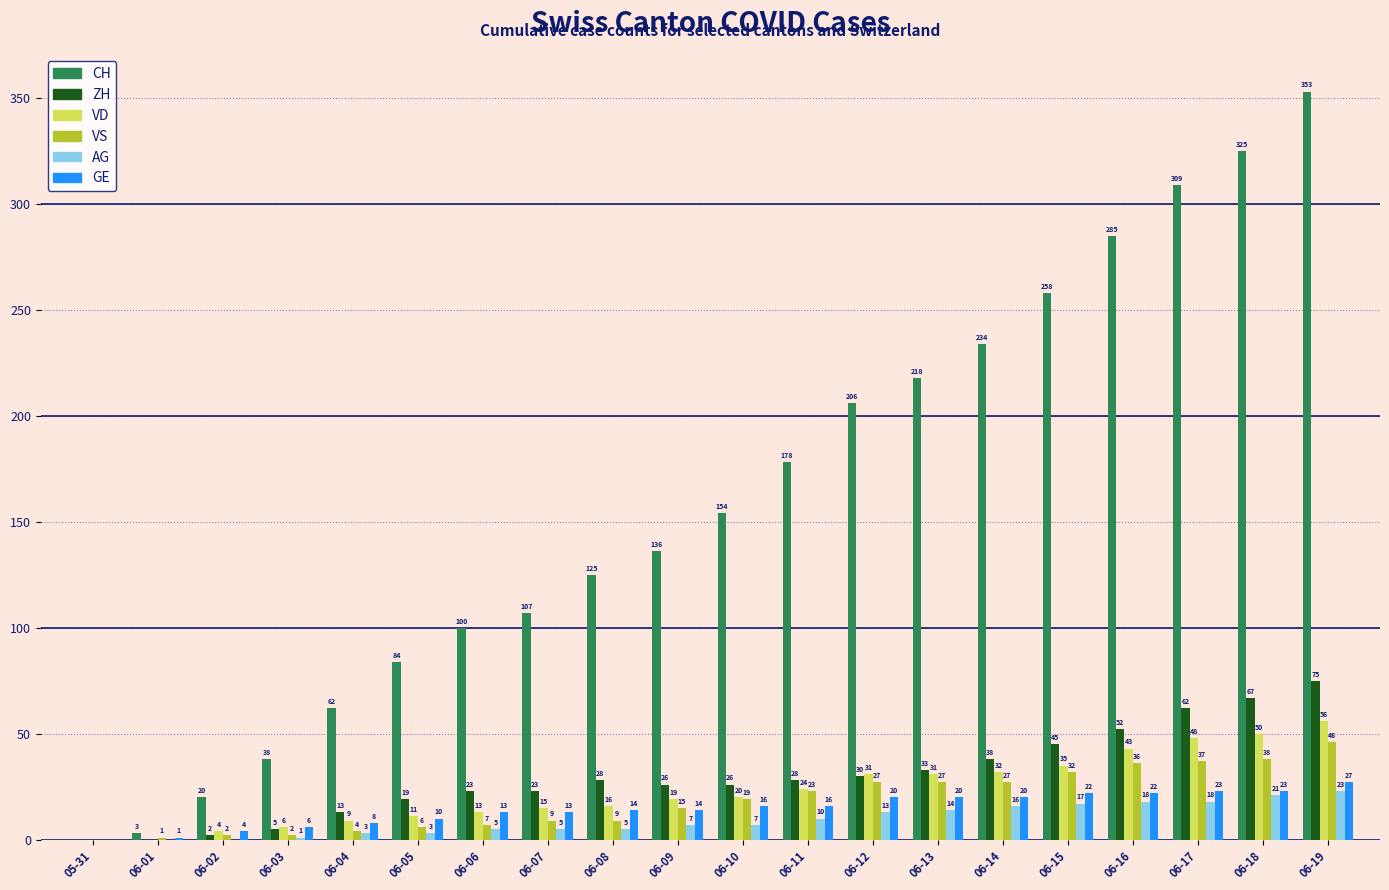

At which label is CH closest to 176?

06-11